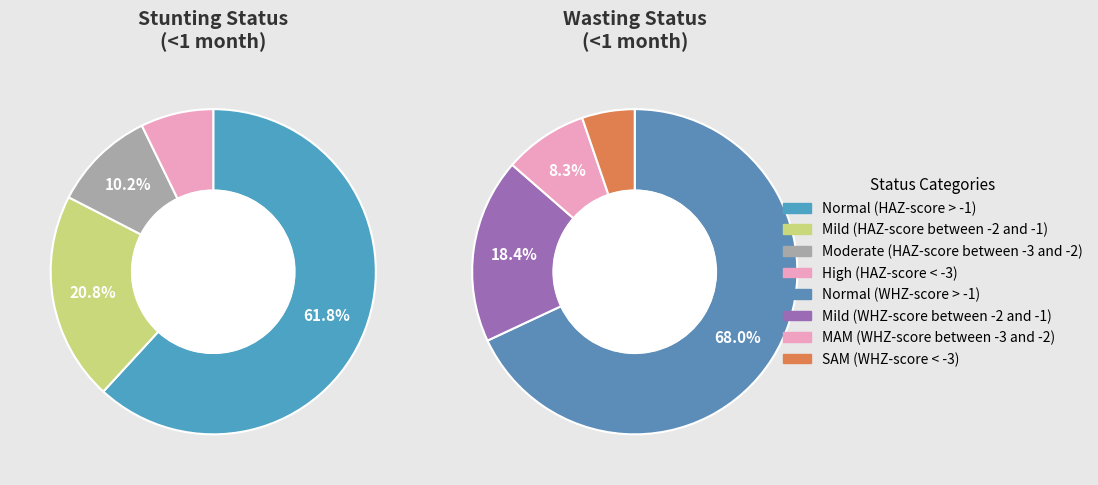

Which slice represents more than half of the pie?

Normal (HAZ-score > -1)